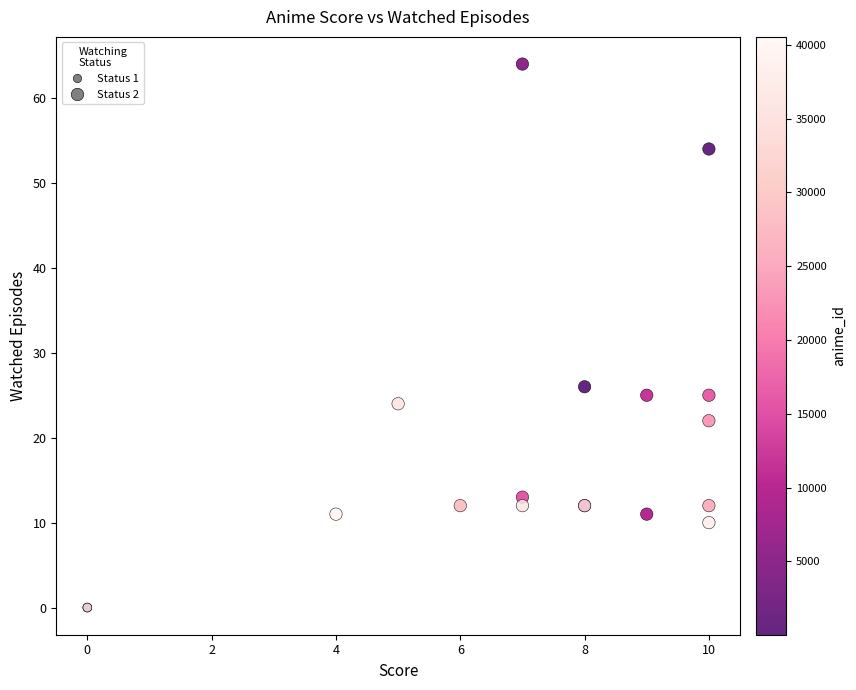

What Y value in the scatter plot is closest to 32?

26